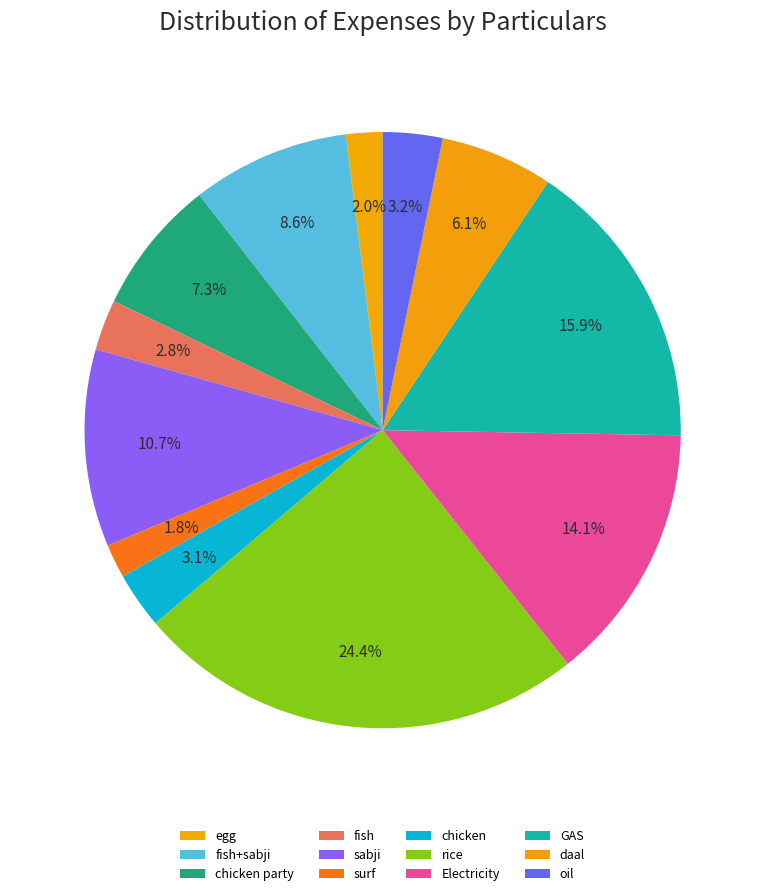

Between sabji and oil, which is larger?

sabji